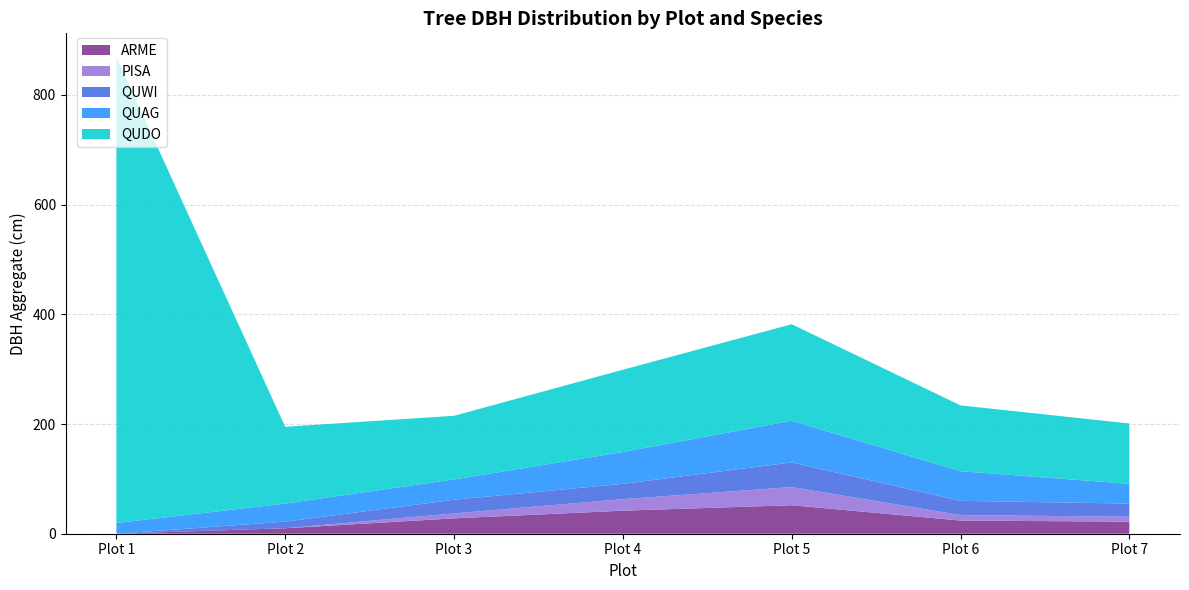

At which category is the sum across all series the highest?

Plot 1